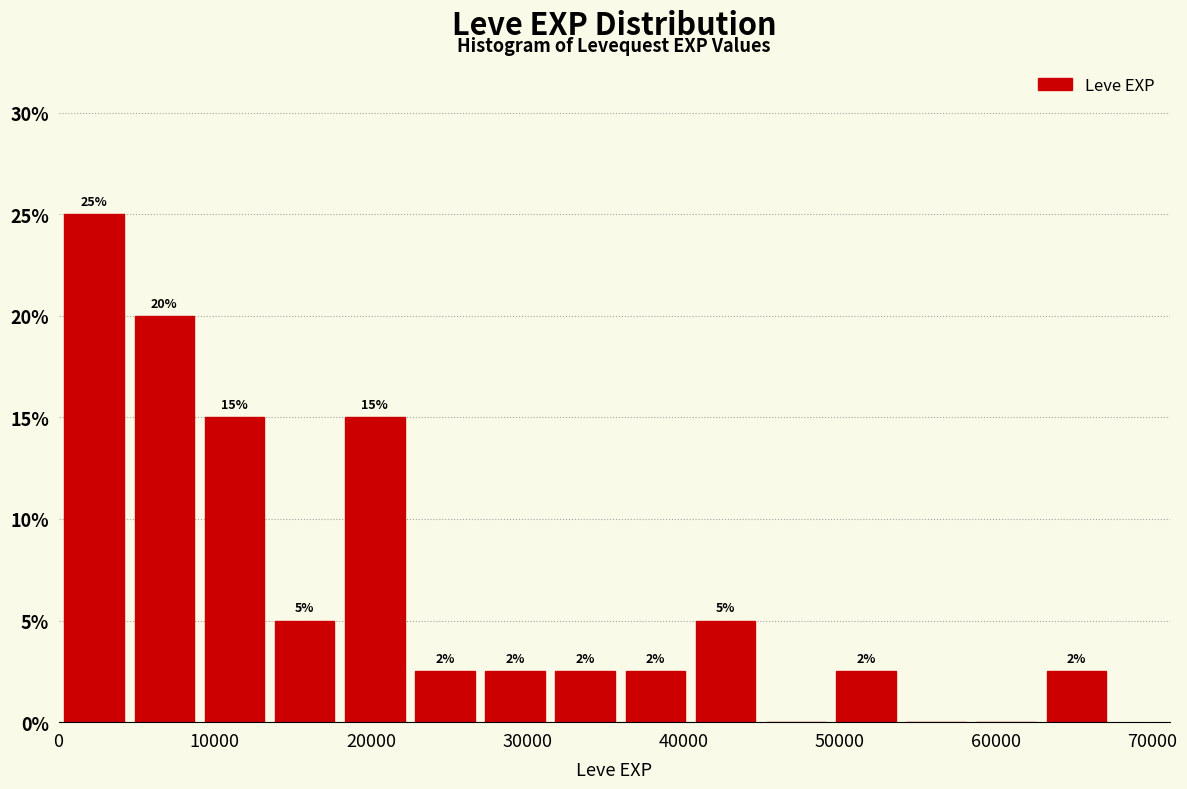

Over which range of the x-axis is the bar tallest?

0 to 5000